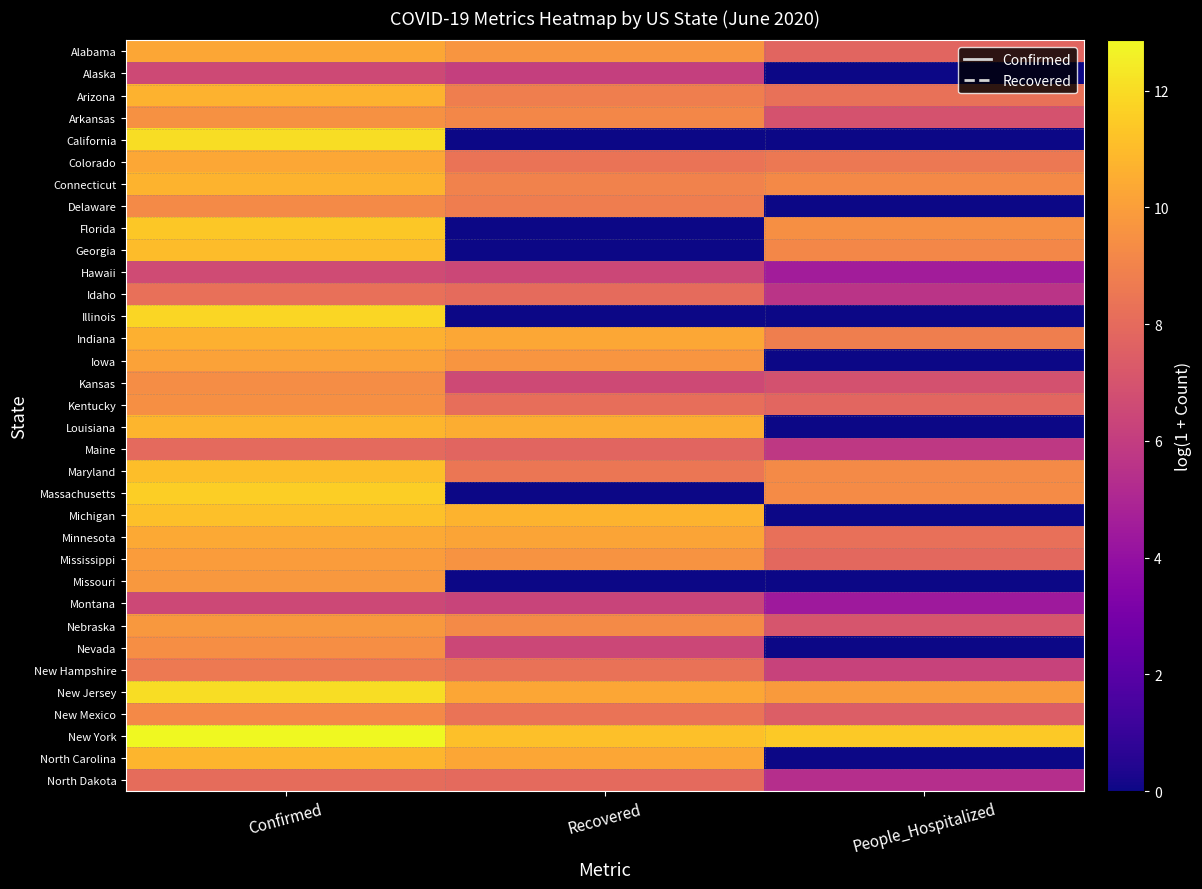

Reading left to right, list all the values displayed in this chart.

Alabama: Confirmed=10.3	Recovered=9.7	People_Hospitalized=7.8
Alaska: Confirmed=6.6	Recovered=6.1	People_Hospitalized=0.0
Arizona: Confirmed=10.7	Recovered=8.8	People_Hospitalized=8.3
Arkansas: Confirmed=9.5	Recovered=9.1	People_Hospitalized=7.0
California: Confirmed=12.0	Recovered=0.0	People_Hospitalized=0.0
Colorado: Confirmed=10.3	Recovered=8.4	People_Hospitalized=8.6
Connecticut: Confirmed=10.7	Recovered=9.0	People_Hospitalized=9.2
Delaware: Confirmed=9.3	Recovered=8.8	People_Hospitalized=0.0
Florida: Confirmed=11.4	Recovered=0.0	People_Hospitalized=9.5
Georgia: Confirmed=11.0	Recovered=0.0	People_Hospitalized=9.2
Hawaii: Confirmed=6.6	Recovered=6.5	People_Hospitalized=4.6
Idaho: Confirmed=8.2	Recovered=8.0	People_Hospitalized=5.6
Illinois: Confirmed=11.8	Recovered=0.0	People_Hospitalized=0.0
Indiana: Confirmed=10.6	Recovered=10.3	People_Hospitalized=8.8
Iowa: Confirmed=10.1	Recovered=9.7	People_Hospitalized=0.0
Kansas: Confirmed=9.4	Recovered=6.5	People_Hospitalized=6.9
Kentucky: Confirmed=9.5	Recovered=8.2	People_Hospitalized=7.8
Louisiana: Confirmed=10.8	Recovered=10.5	People_Hospitalized=0.0
Maine: Confirmed=8.0	Recovered=7.7	People_Hospitalized=5.8
Maryland: Confirmed=11.1	Recovered=8.4	People_Hospitalized=9.2
Massachusetts: Confirmed=11.6	Recovered=0.0	People_Hospitalized=9.3
Michigan: Confirmed=11.1	Recovered=10.7	People_Hospitalized=0.0
Minnesota: Confirmed=10.4	Recovered=10.2	People_Hospitalized=8.2
Mississippi: Confirmed=9.9	Recovered=9.6	People_Hospitalized=7.9
Missouri: Confirmed=9.8	Recovered=0.0	People_Hospitalized=0.0
Montana: Confirmed=6.5	Recovered=6.3	People_Hospitalized=4.4
Nebraska: Confirmed=9.8	Recovered=9.3	People_Hospitalized=7.0
Nevada: Confirmed=9.4	Recovered=6.5	People_Hospitalized=0.0
New Hampshire: Confirmed=8.6	Recovered=8.3	People_Hospitalized=6.3
New Jersey: Confirmed=12.0	Recovered=10.3	People_Hospitalized=9.9
New Mexico: Confirmed=9.2	Recovered=8.4	People_Hospitalized=7.4
New York: Confirmed=12.9	Recovered=11.1	People_Hospitalized=11.4
North Carolina: Confirmed=10.8	Recovered=10.3	People_Hospitalized=0.0
North Dakota: Confirmed=8.1	Recovered=7.9	People_Hospitalized=5.3